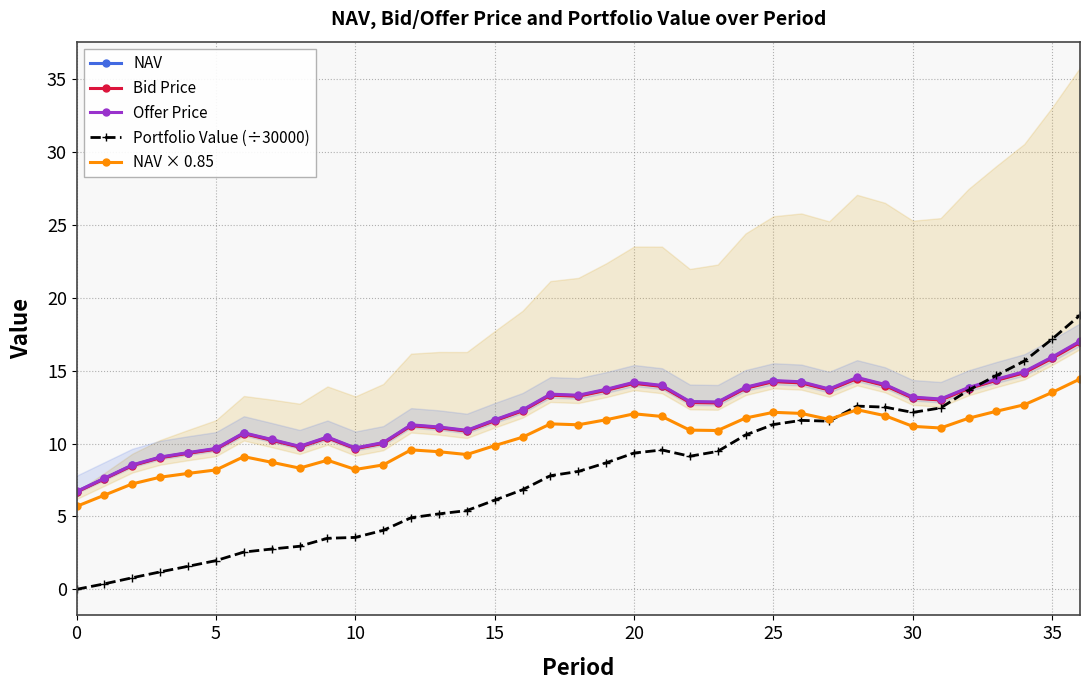

Which series has the largest total across all categories?

Offer Price